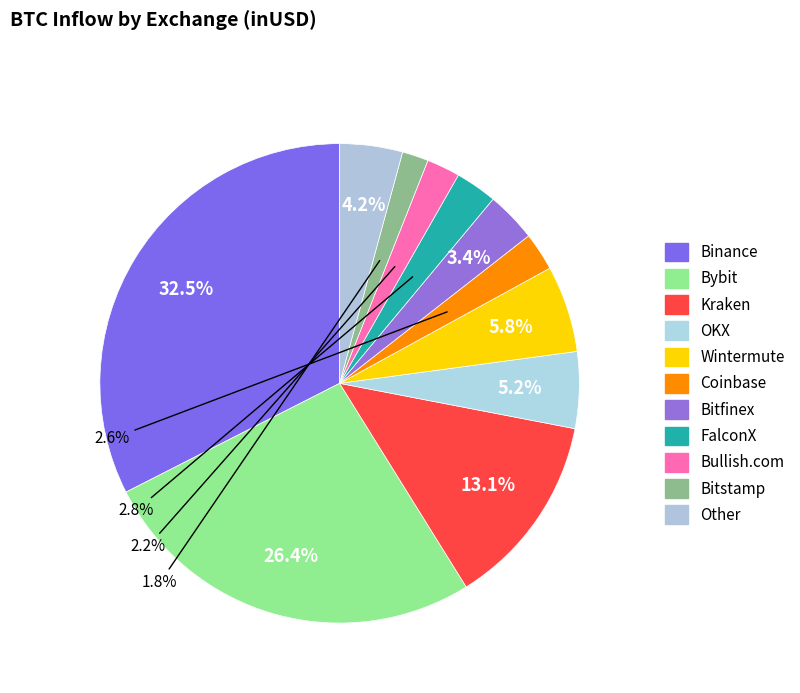

What is the ratio of the value at Bullish.com to the value at Binance?

0.1